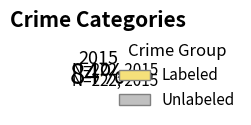

What is the smallest slice in the pie chart?

Unlabeled